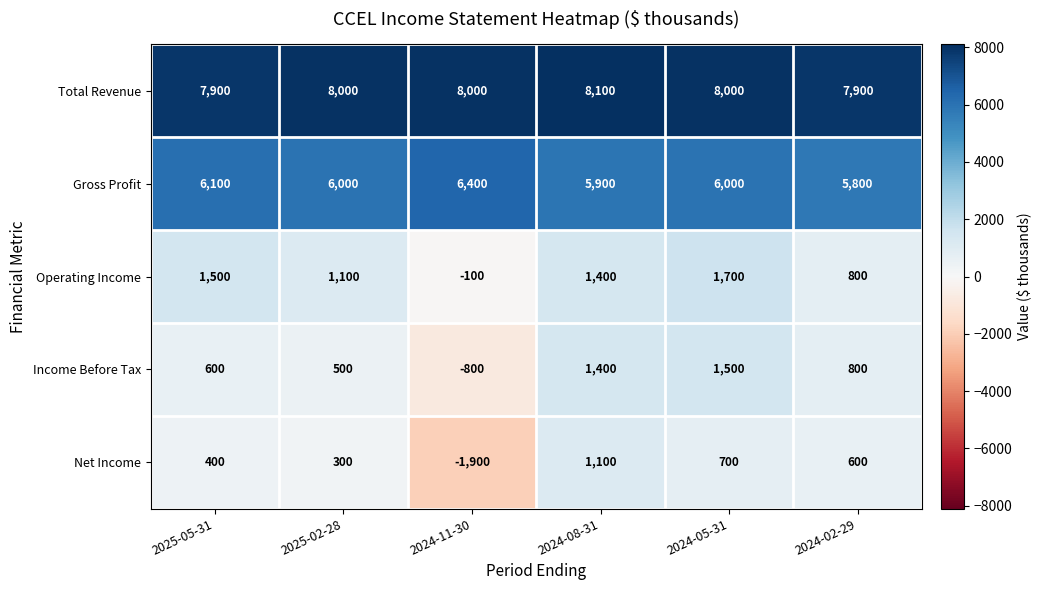

How many series are shown in this chart?

5